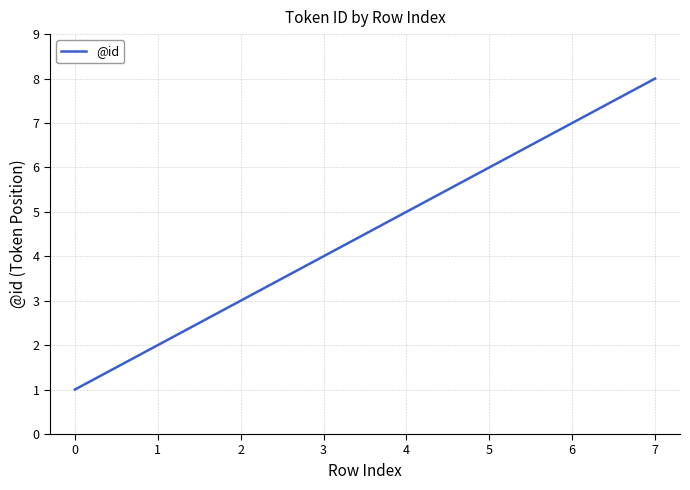

Count the values in the range 3 to 7.

5